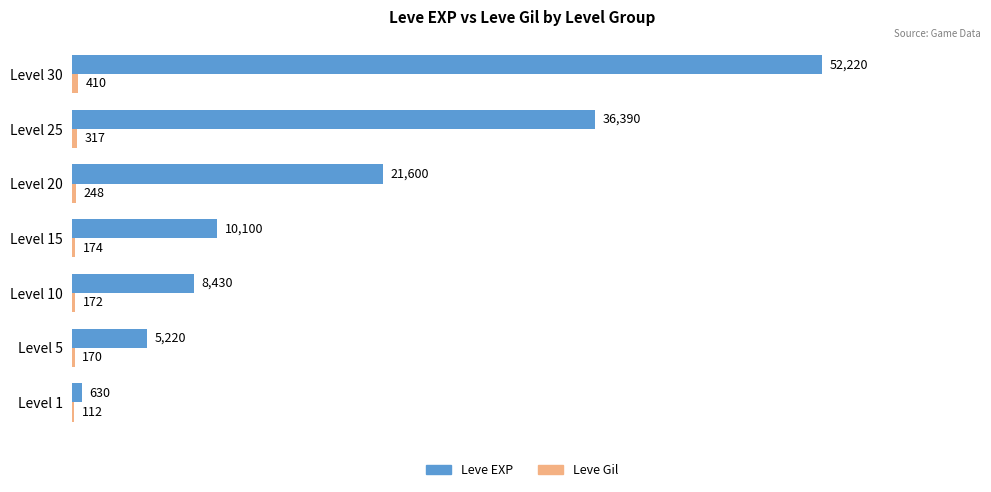

At which category is the sum across all series the highest?

Level 30